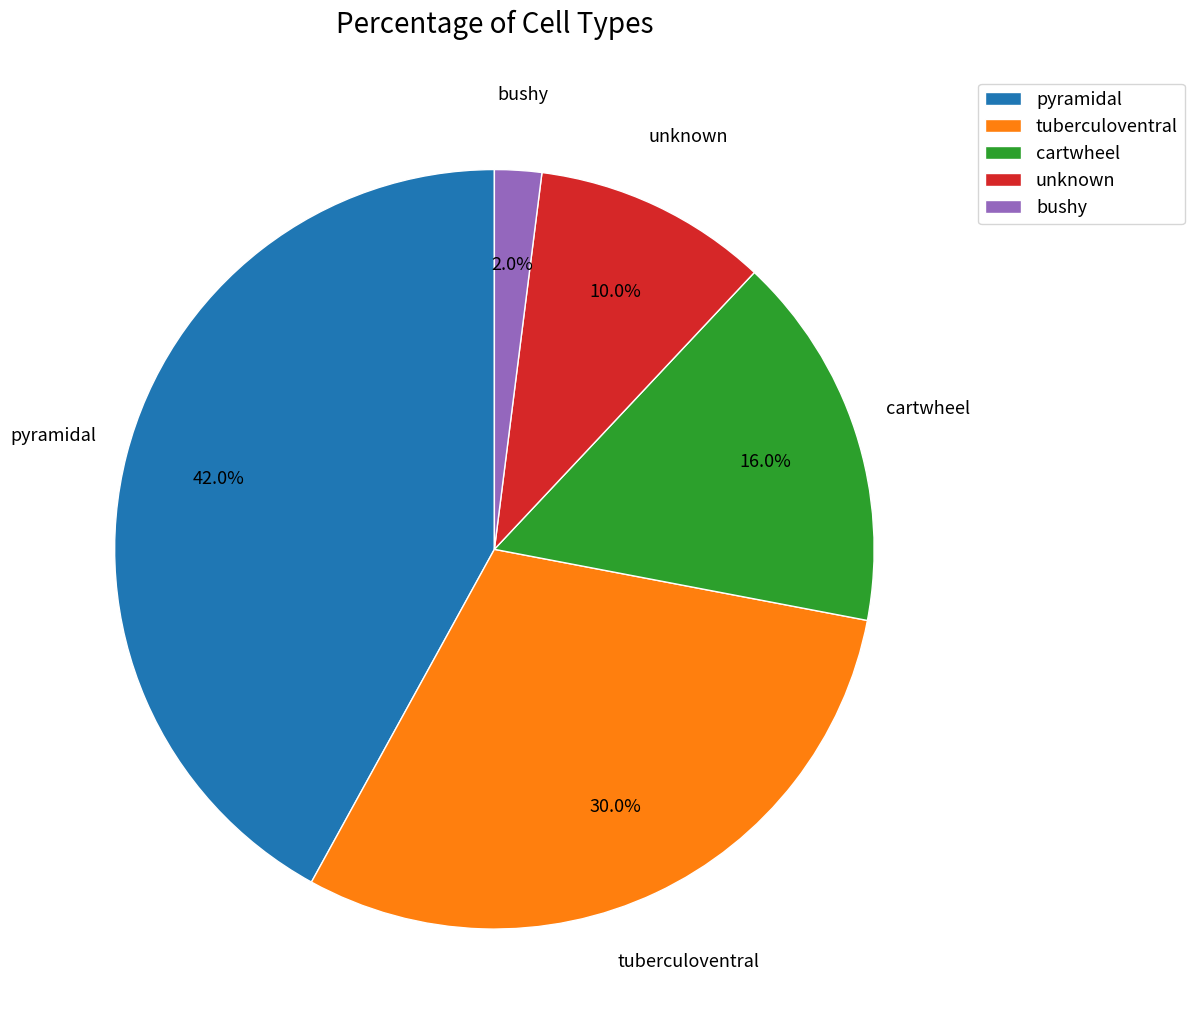

To the nearest percent, what is the difference between the largest and smallest slice percentages?

40%